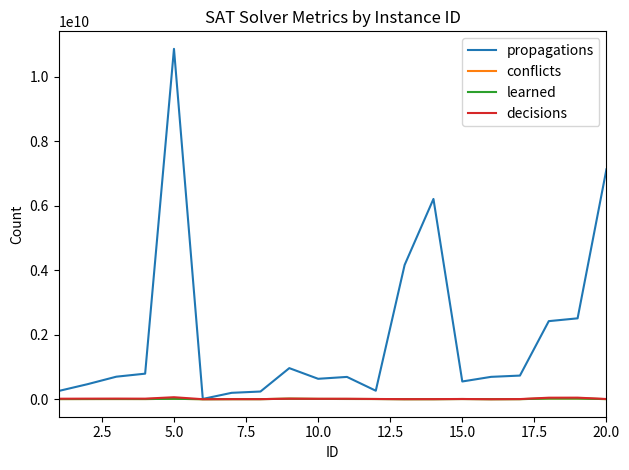

Which series has the widest spread of values?

propagations